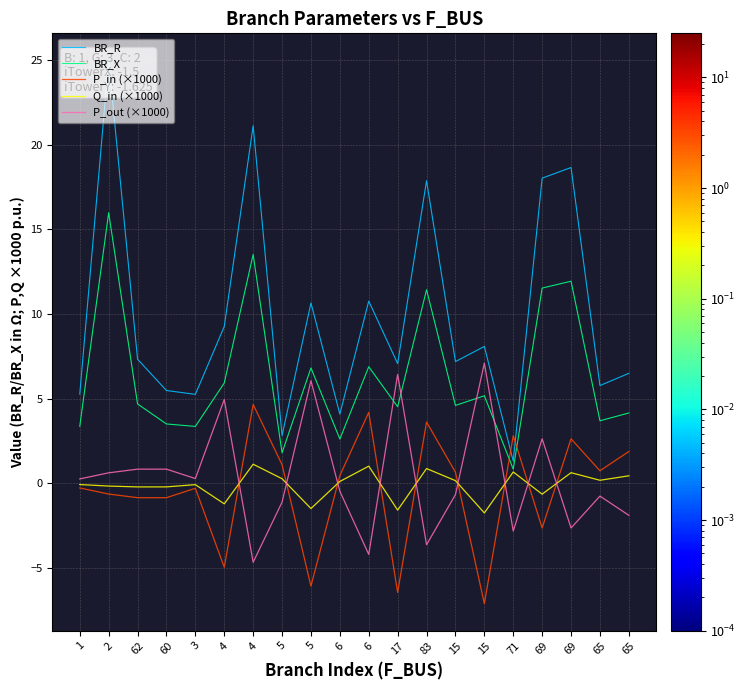

Is this an area chart (filled region under the line)?

No